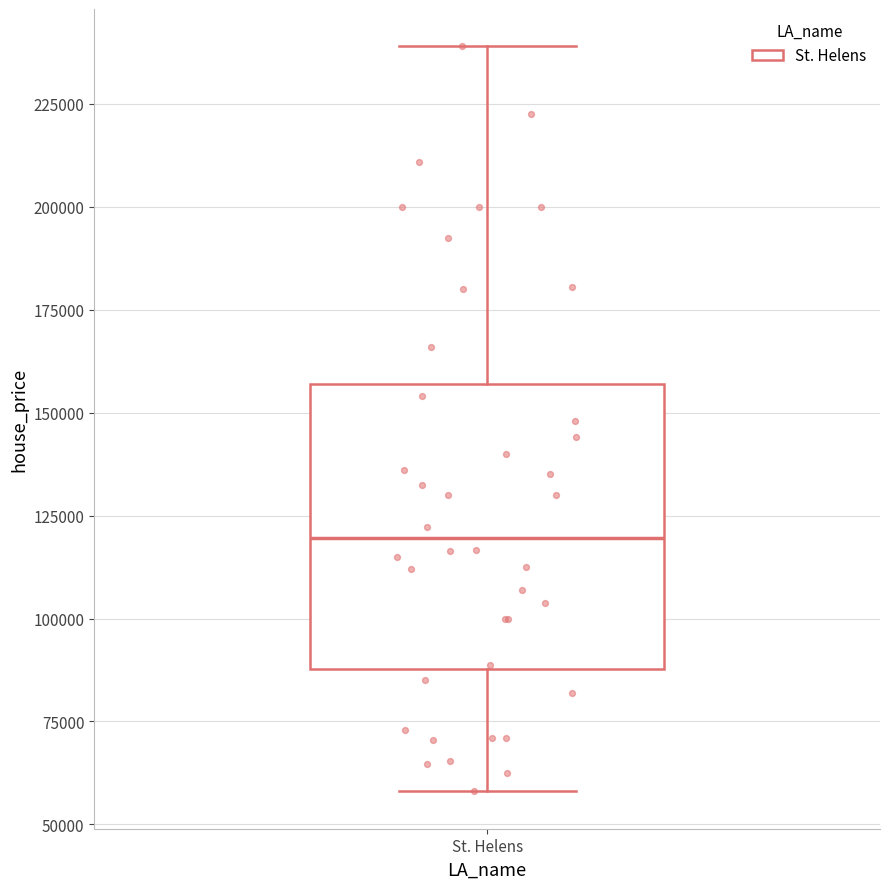

Transcribe this box plot: give where the median line is, the range the box spans, and where the two whiskers end, as read against the y-axis. The values are not printed on the chart, so give them approximately, as read against the axis.

median 120000, box 90000 to 155000, whiskers 60000 to 240000